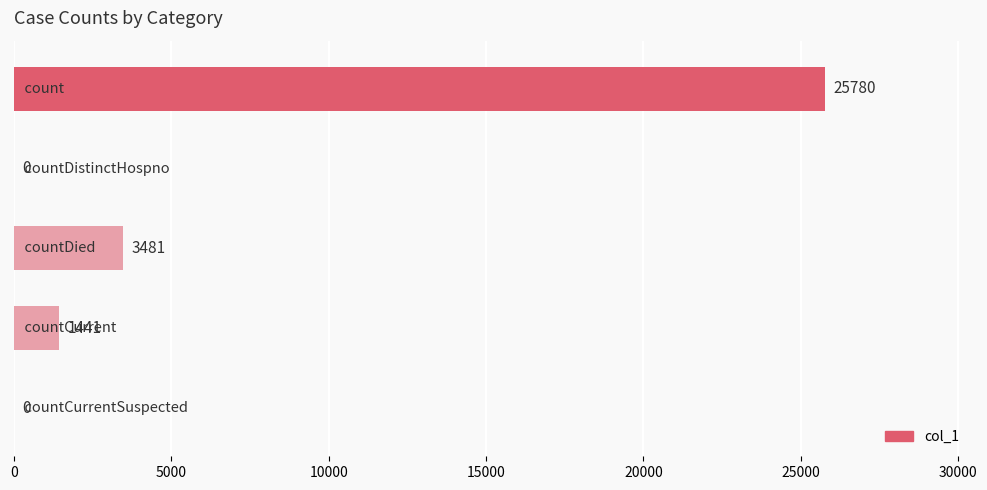

What is the greatest value displayed?

25780